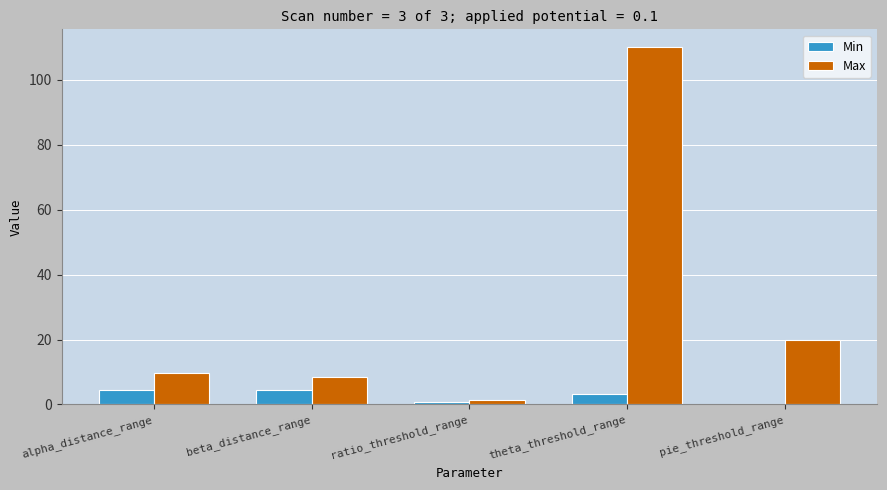

What are all the series names shown in the legend?

Min, Max